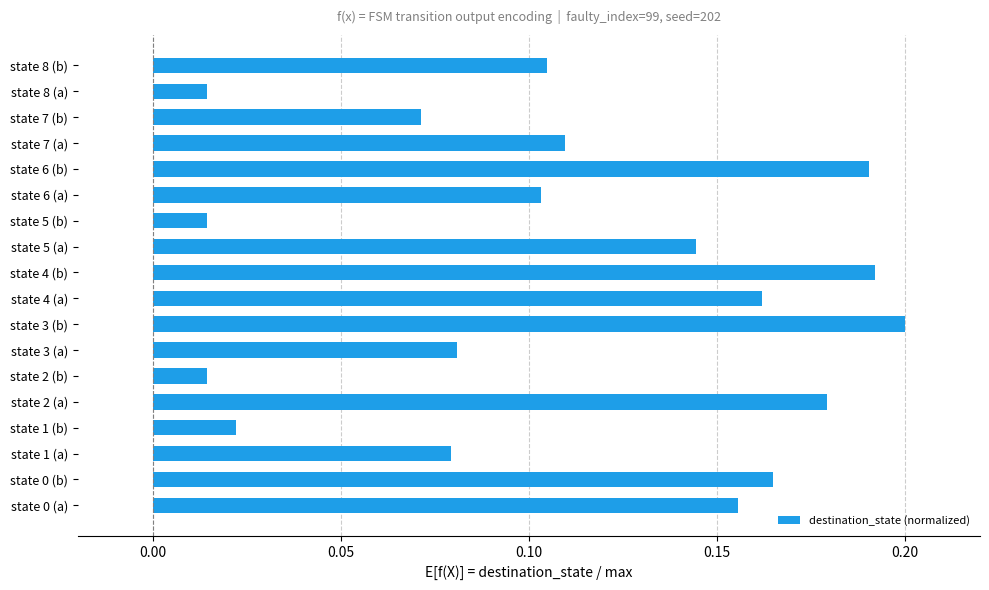

True or false: the data shows 0.2 at state 6 (b).

True